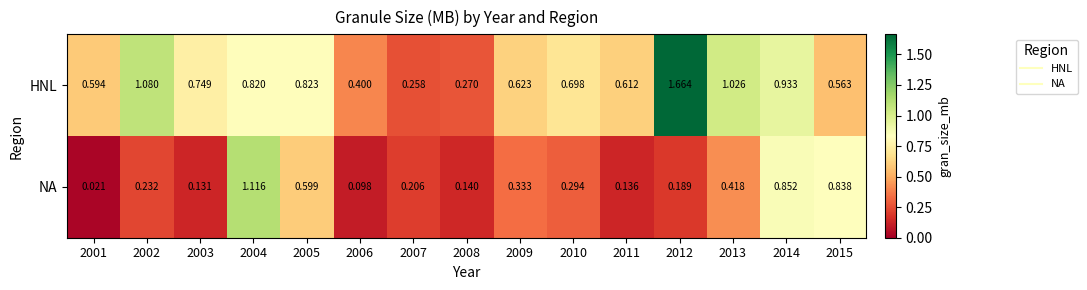

List the series in order of their peak value, lowest first.

NA, HNL